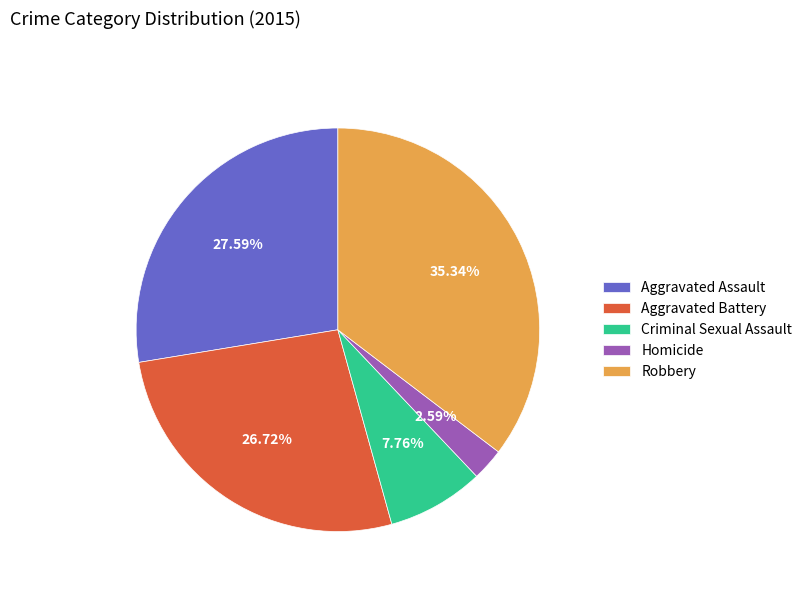

Rank the categories by value from lowest to highest.

Homicide, Criminal Sexual Assault, Aggravated Battery, Aggravated Assault, Robbery